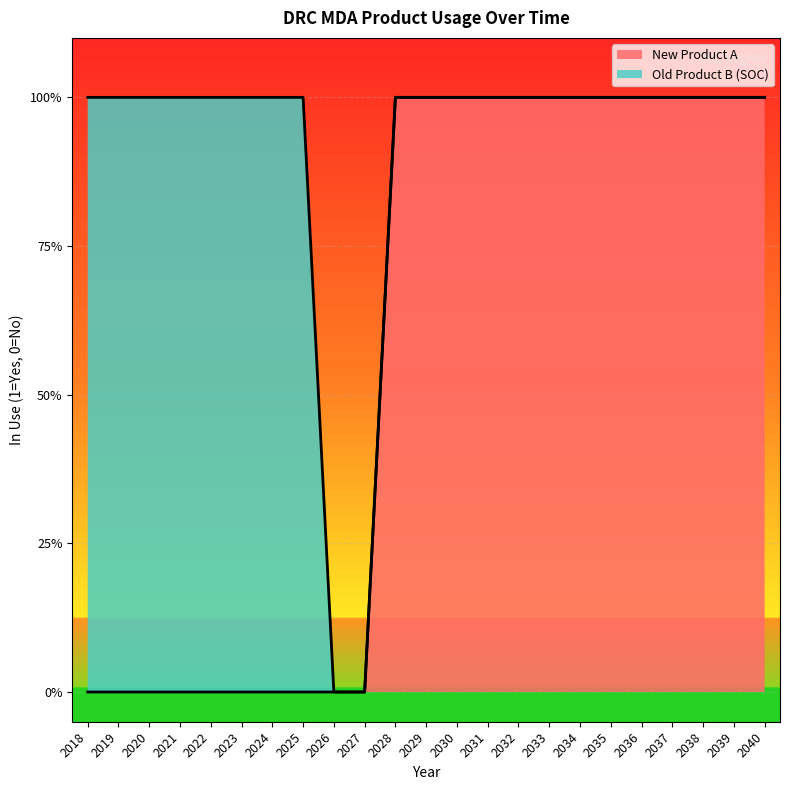

Reading right to left, what are all the values shown in this chart?

2040=1	2039=1	2038=1	2037=1	2036=1	2035=1	2034=1	2033=1	2032=1	2031=1	2030=1	2029=1	2028=1	2027=0	2026=0	2025=0	2024=0	2023=0	2022=0	2021=0	2020=0	2019=0	2018=0